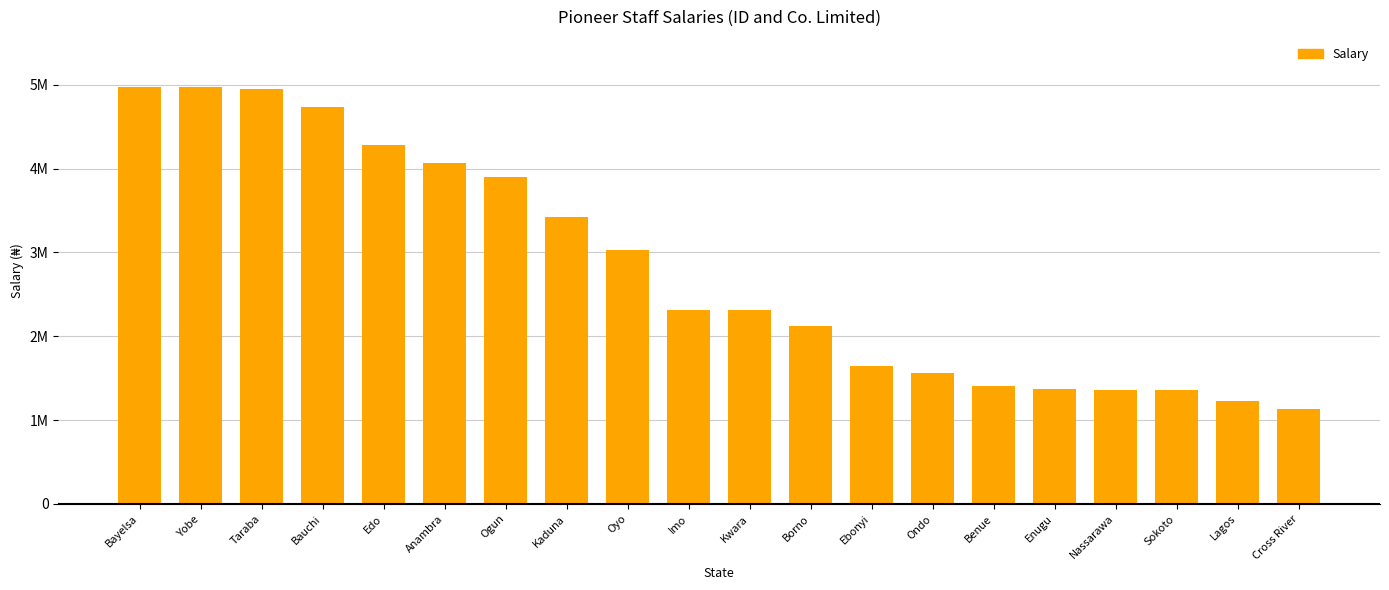

Reading left to right, list all the values displayed in this chart.

Bayelsa=4974390	Yobe=4972165	Taraba=4948277	Bauchi=4740966	Edo=4286346	Anambra=4068987	Ogun=3896653	Kaduna=3426608	Oyo=3028264	Imo=2318996	Kwara=2312631	Borno=2121528	Ebonyi=1643270	Ondo=1562243	Benue=1407751	Enugu=1375956	Nassarawa=1364301	Sokoto=1358916	Lagos=1226444	Cross River=1130642